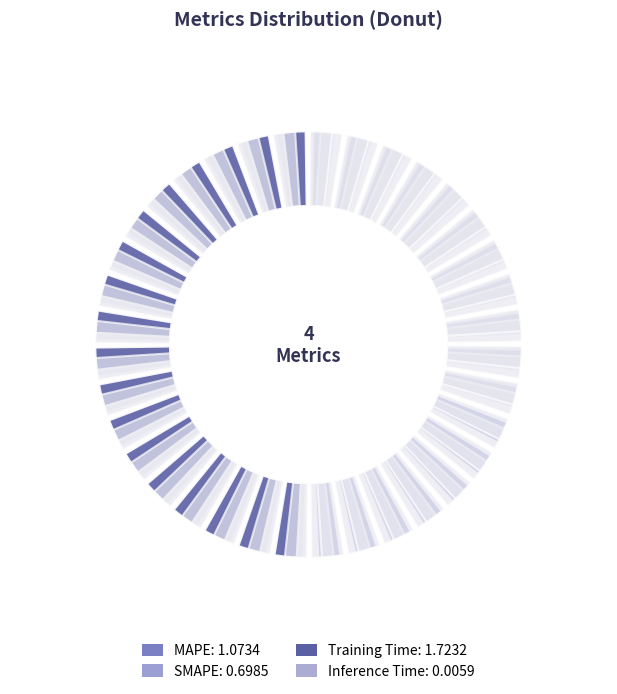

What percentage is the Training Time slice, to the nearest percent?

49%